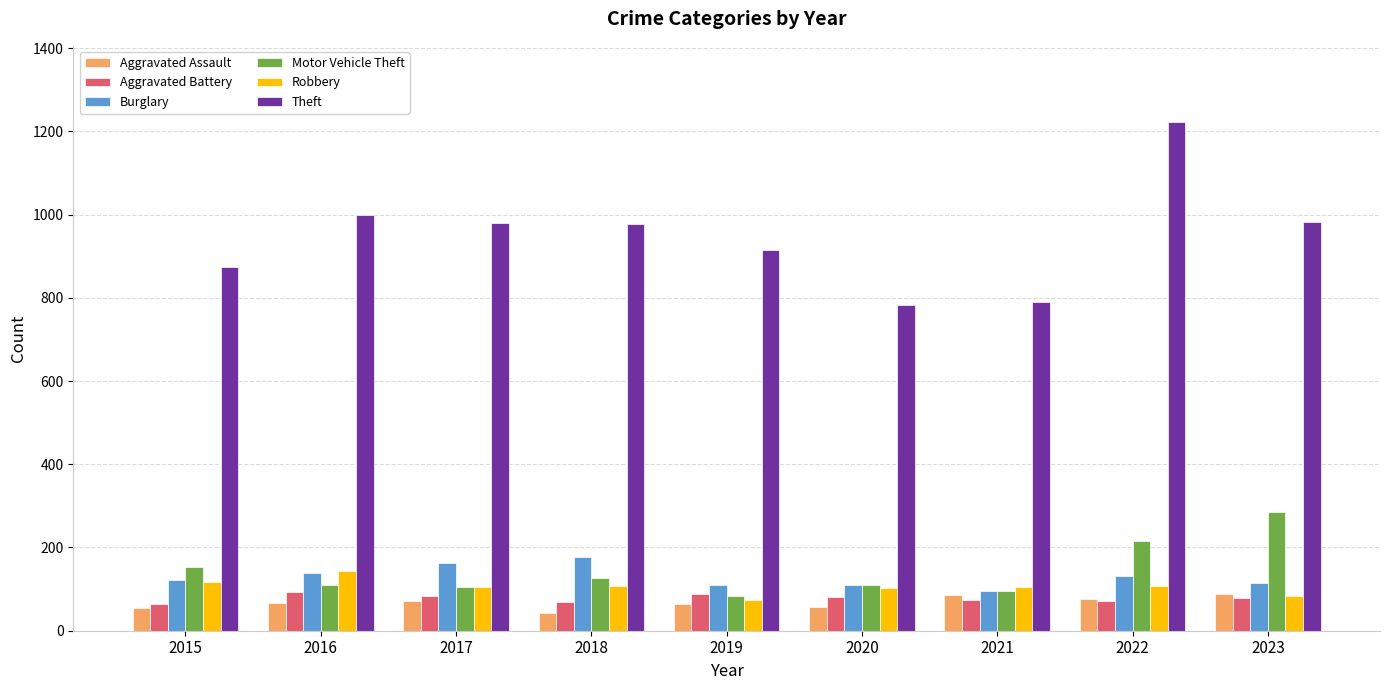

Between 2015 and 2019, which series saw the biggest shift?

Motor Vehicle Theft